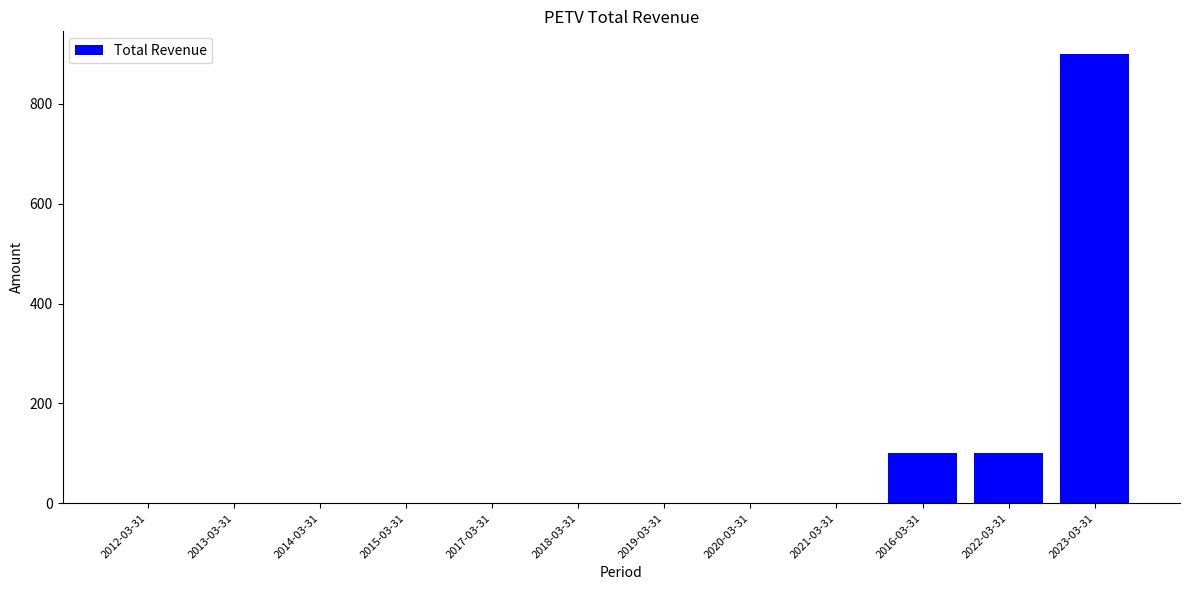

What is the average value?

92